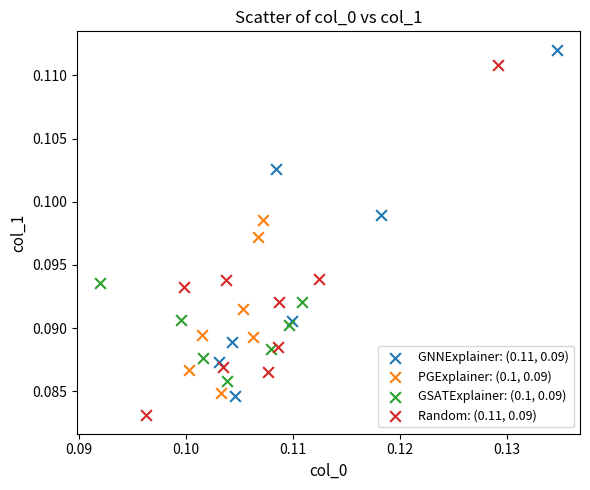

Which series reaches the minimum Y coordinate?

Random: (0.11, 0.09)